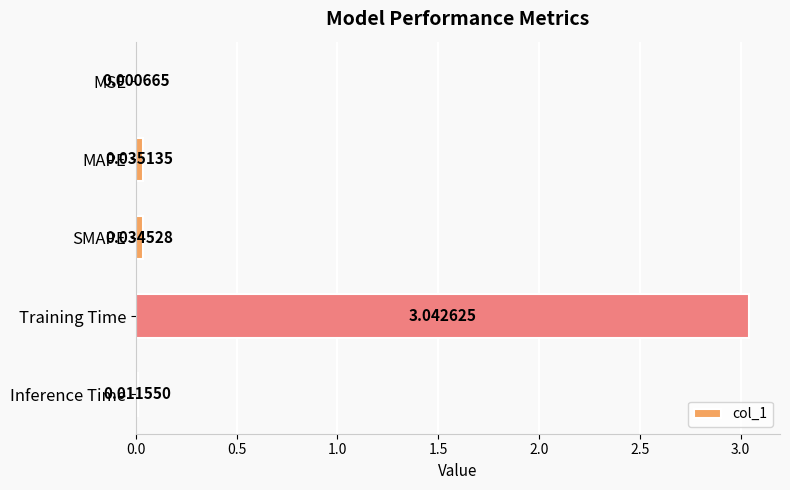

What is the sum of the values at Training Time and MAPE?

3.1